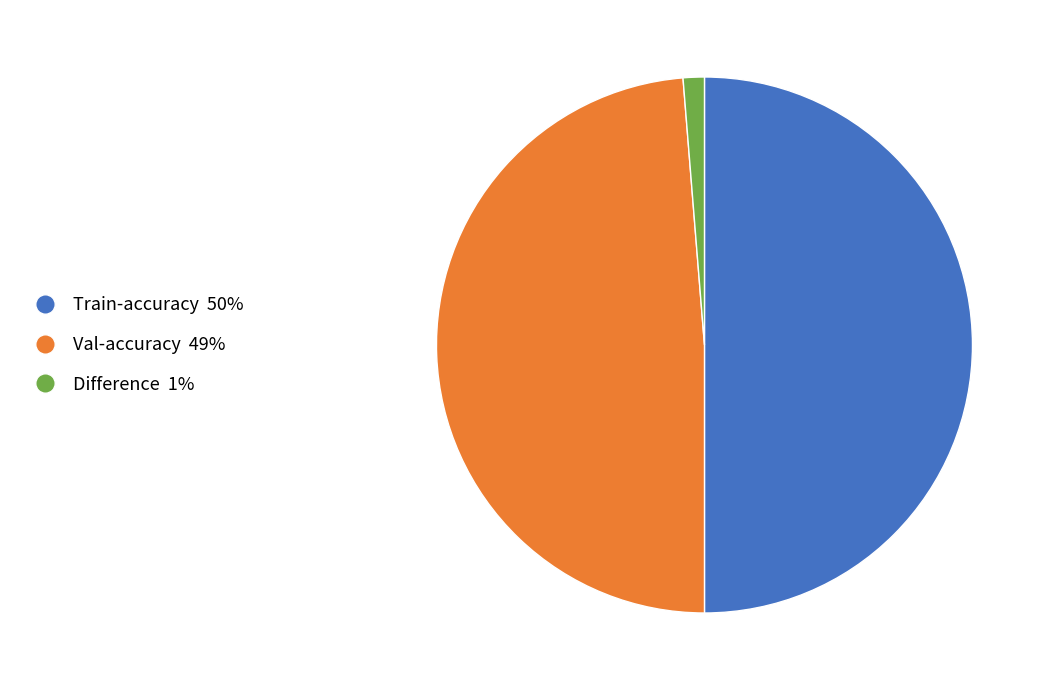

How many segments does this pie chart have?

3